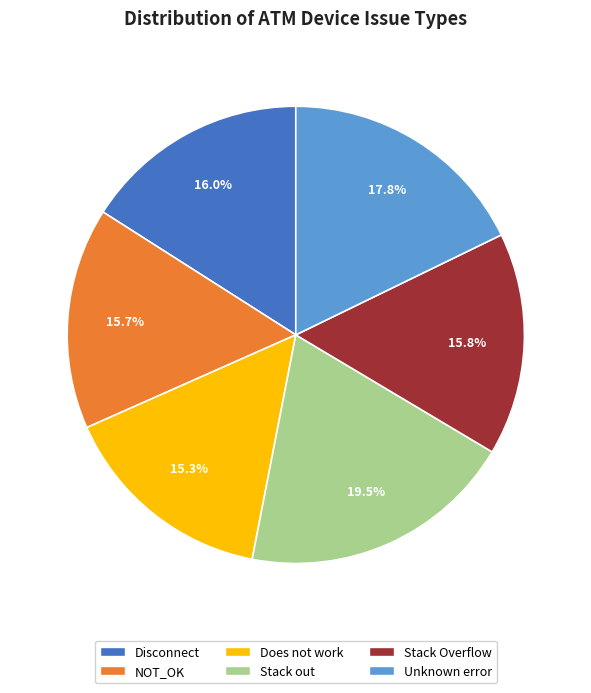

The Does not work slice represents 24% of the pie. True or false?

False